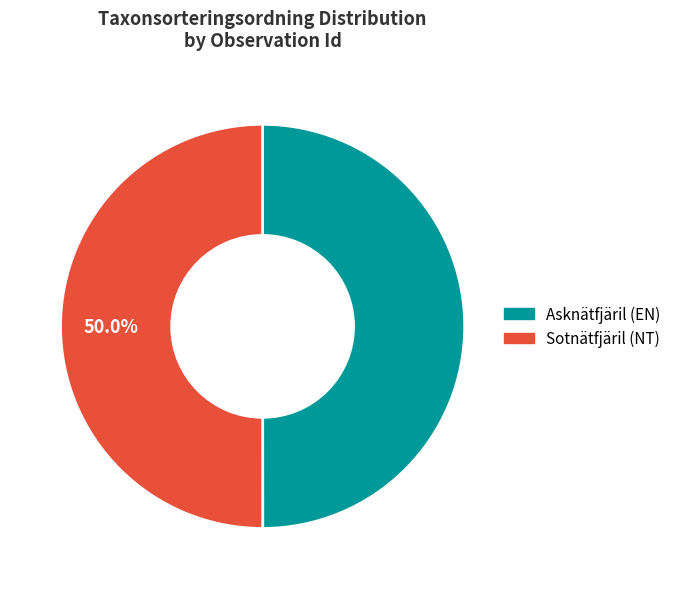

Count the number of slices in the pie.

2